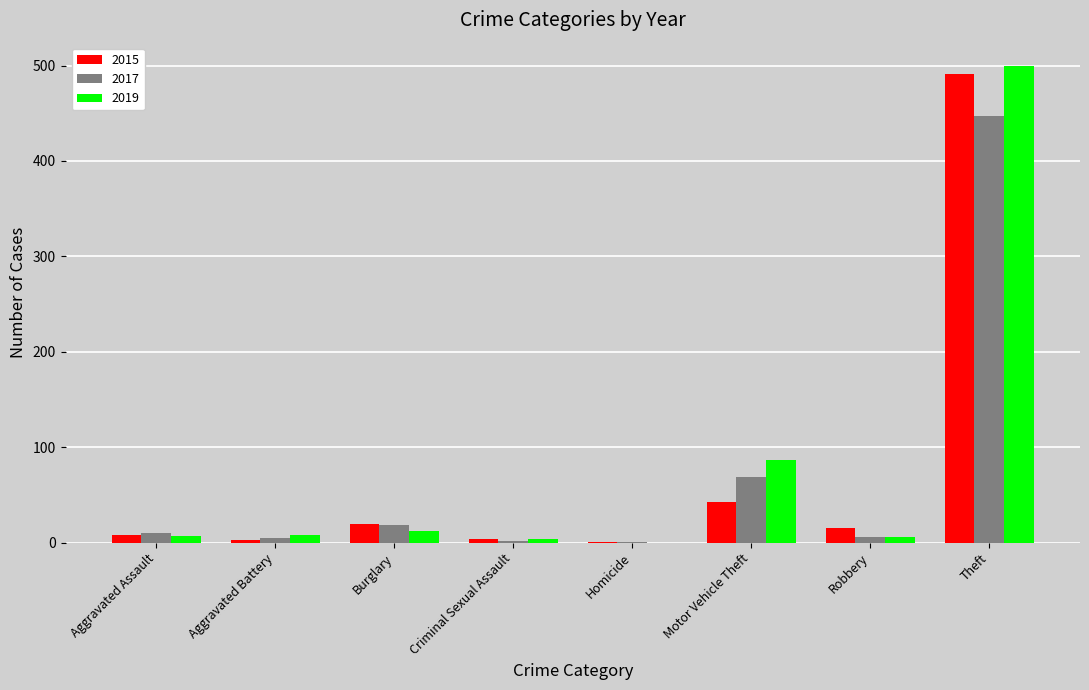

Which series changed the most between Aggravated Battery and Theft?

2019